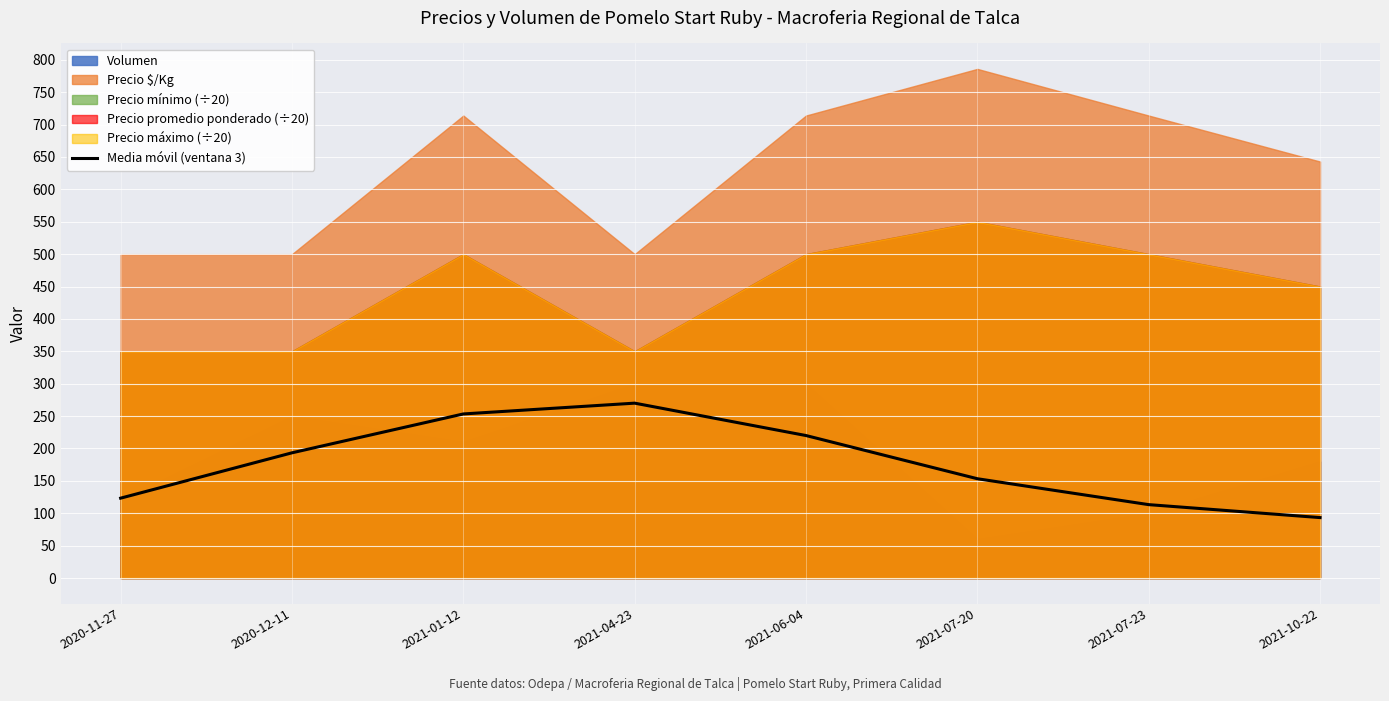

Rank the categories by value from highest to lowest.

2021-04-23, 2021-01-12, 2021-06-04, 2020-12-11, 2021-07-20, 2020-11-27, 2021-07-23, 2021-10-22